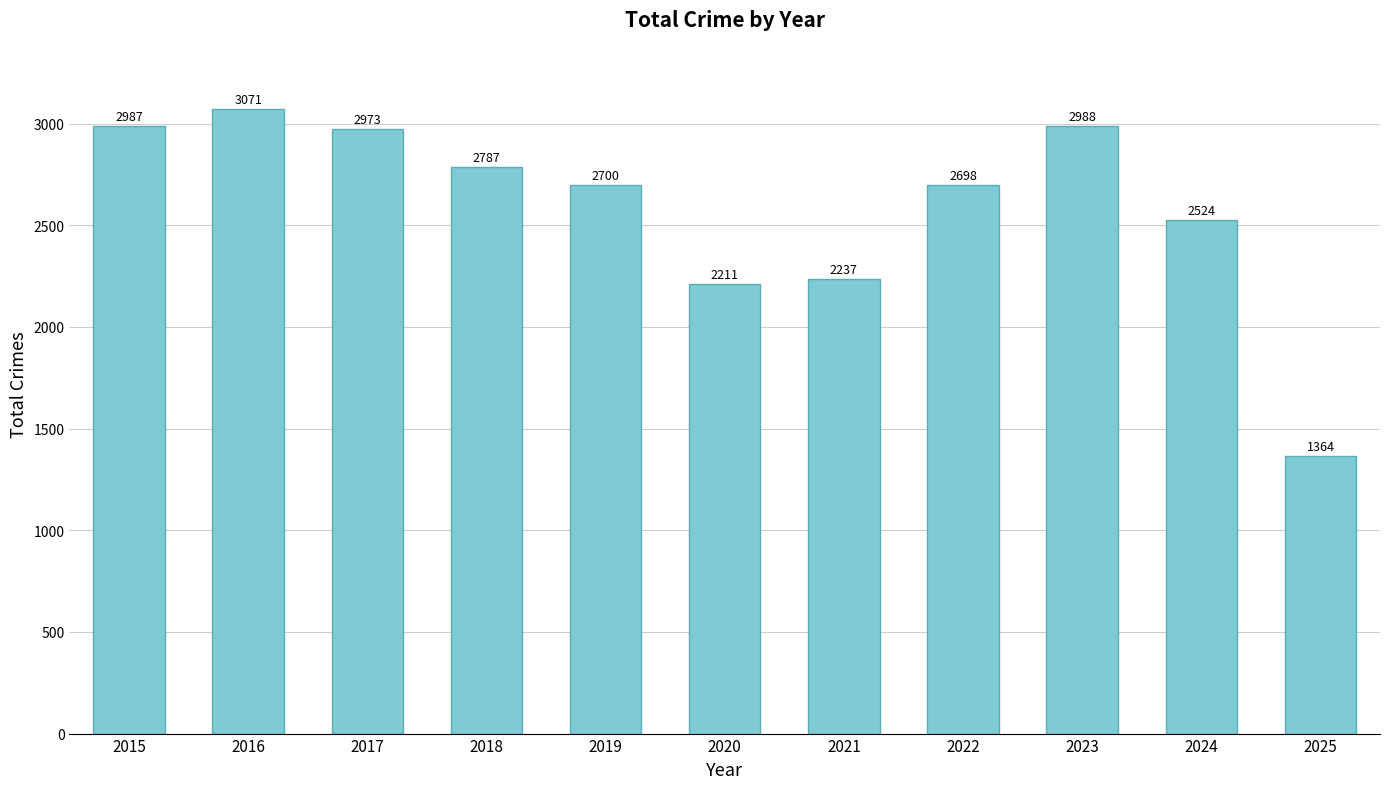

What is the difference between the maximum and minimum values?

1707